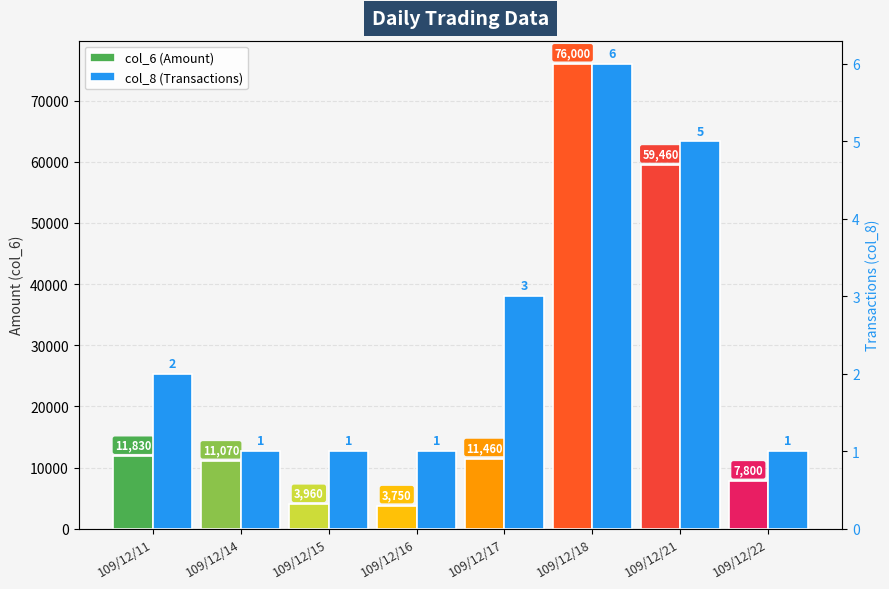

The value of col_6 (Amount) at 109/12/17 is 11460. True or false?

True